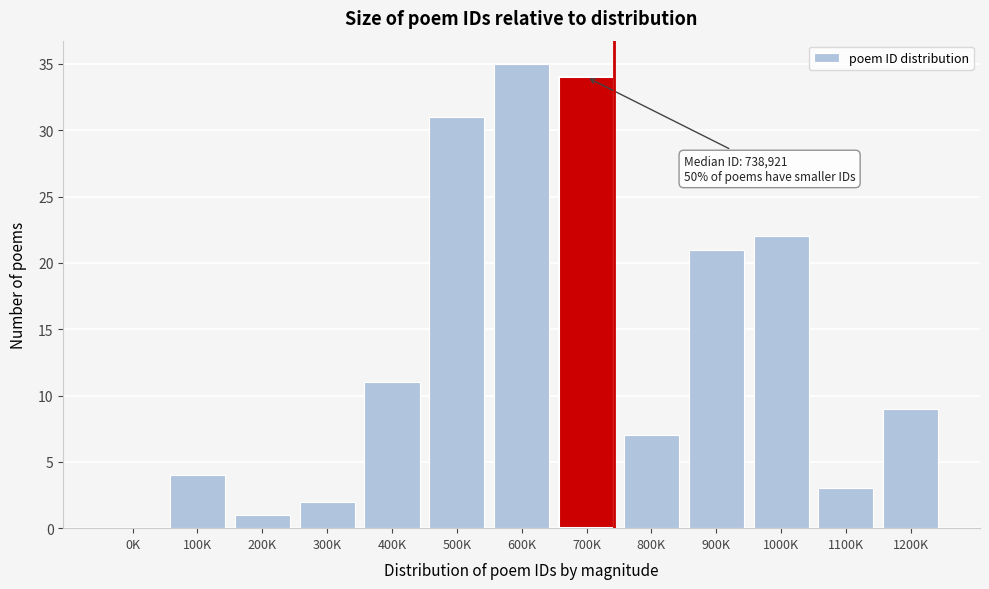

Reading left to right, list all the values displayed in this chart.

0K=0	100K=4	200K=1	300K=2	400K=11	500K=31	600K=35	700K=34	800K=7	900K=21	1000K=22	1100K=3	1200K=9